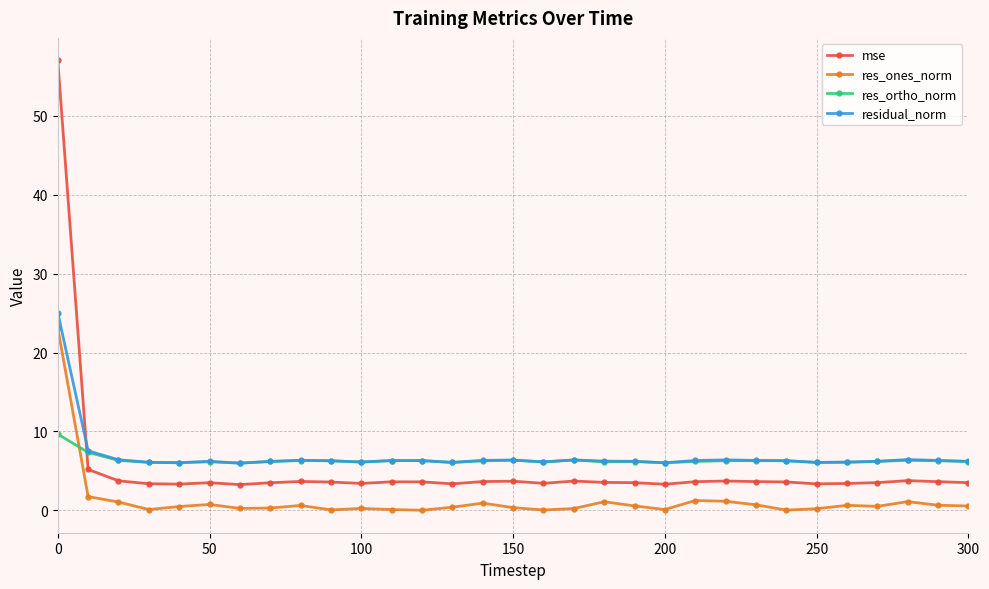

True or false: res_ones_norm and residual_norm cross at least once.

False